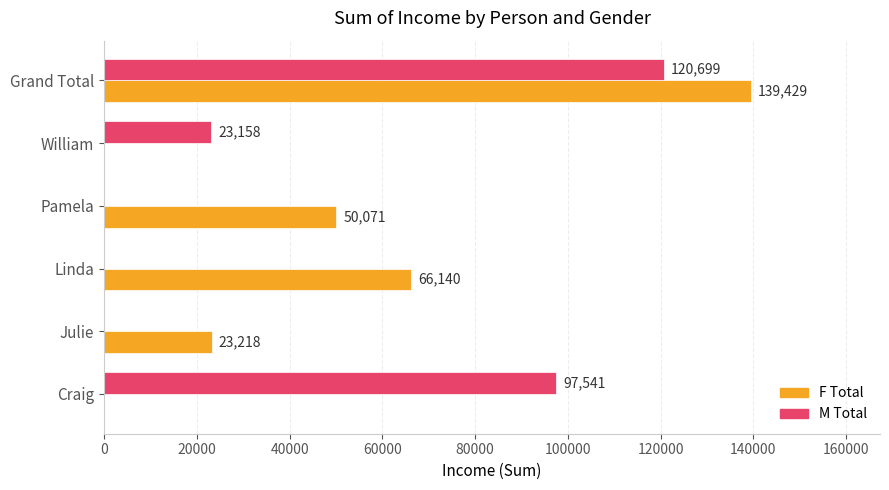

What are all the series names shown in the legend?

F Total, M Total